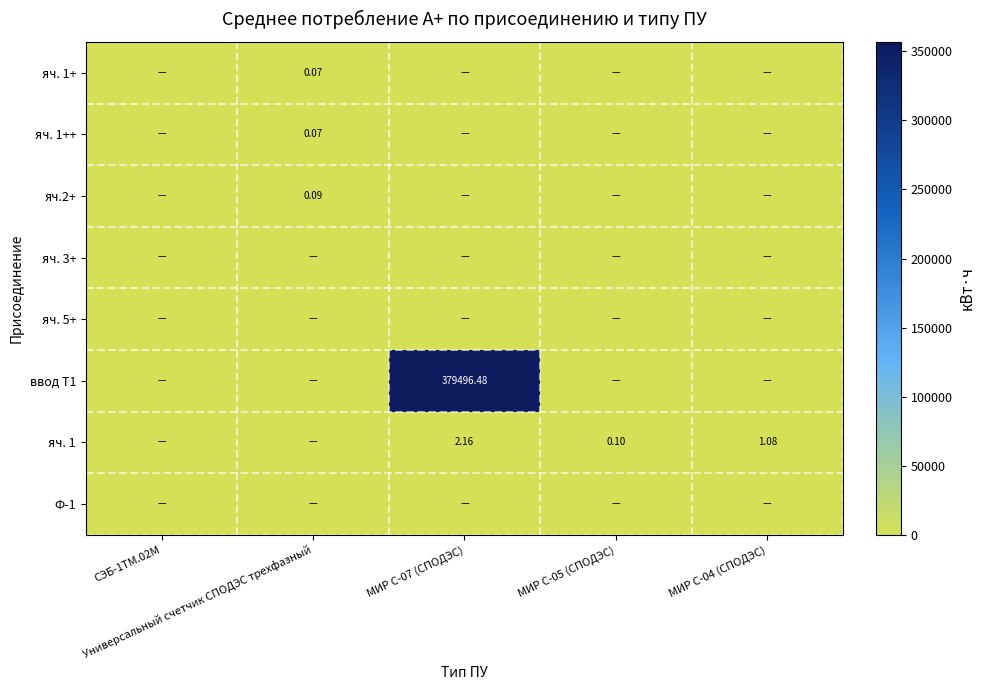

What is the total value across all series at МИР С-05 (СПОДЭС)?

0.1